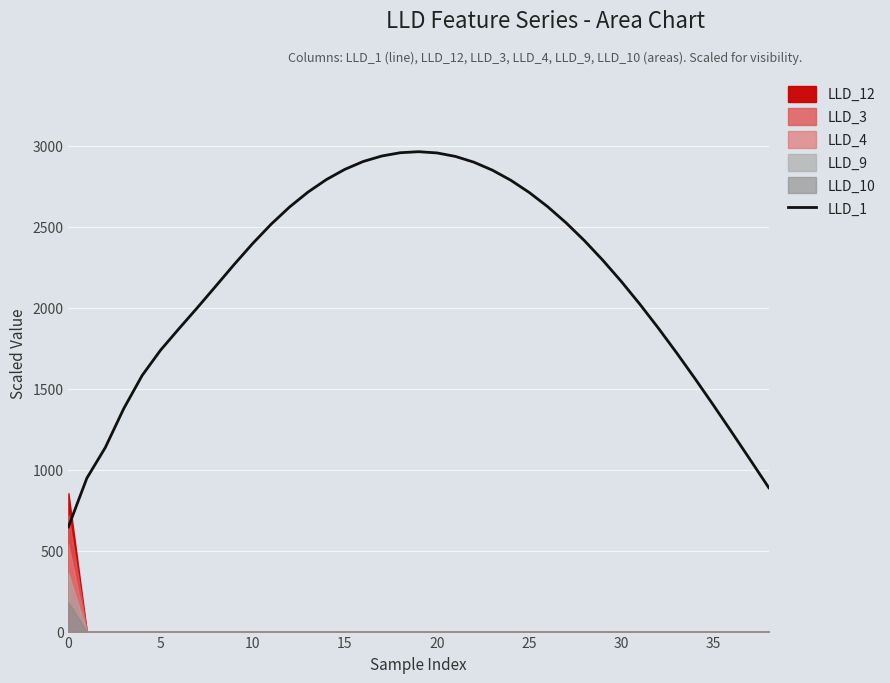

Is this an area chart (filled region under the line)?

No